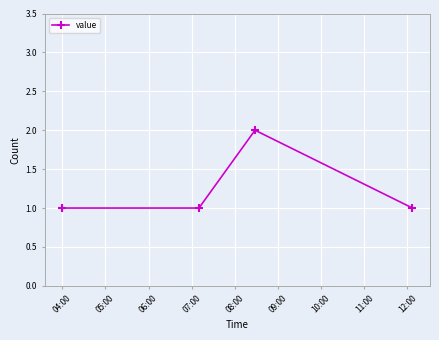

What is the value of the 4th point from the left?

1